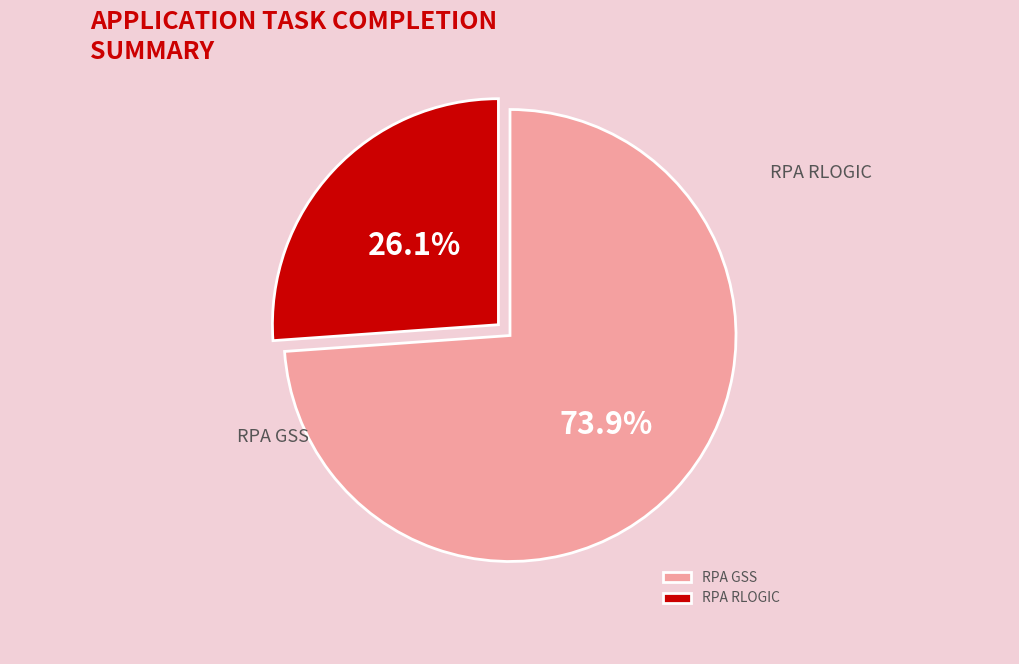

Which has a higher value, RPA GSS or RPA RLOGIC?

RPA GSS